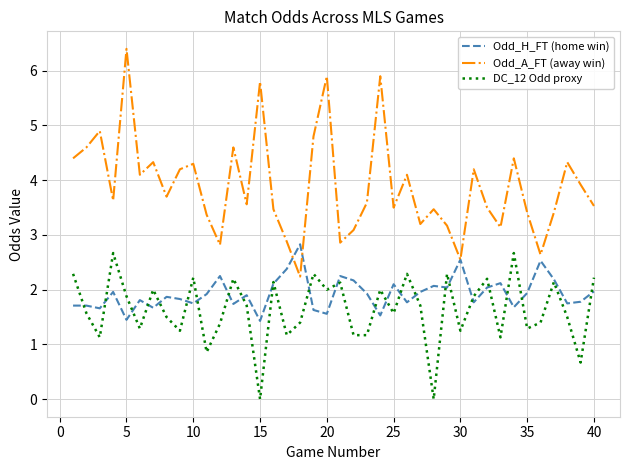

True or false: Odd_A_FT (away win) and DC_12 Odd proxy intersect in this chart.

False